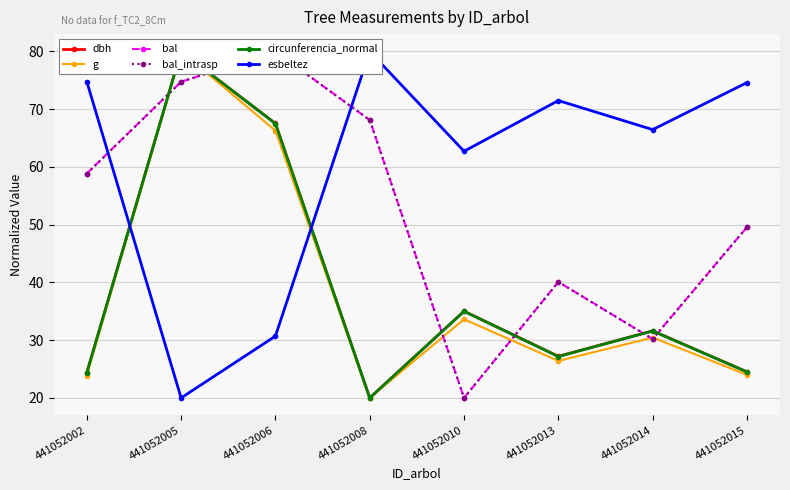

Which series changed the most between 441052013 and 441052014?

bal